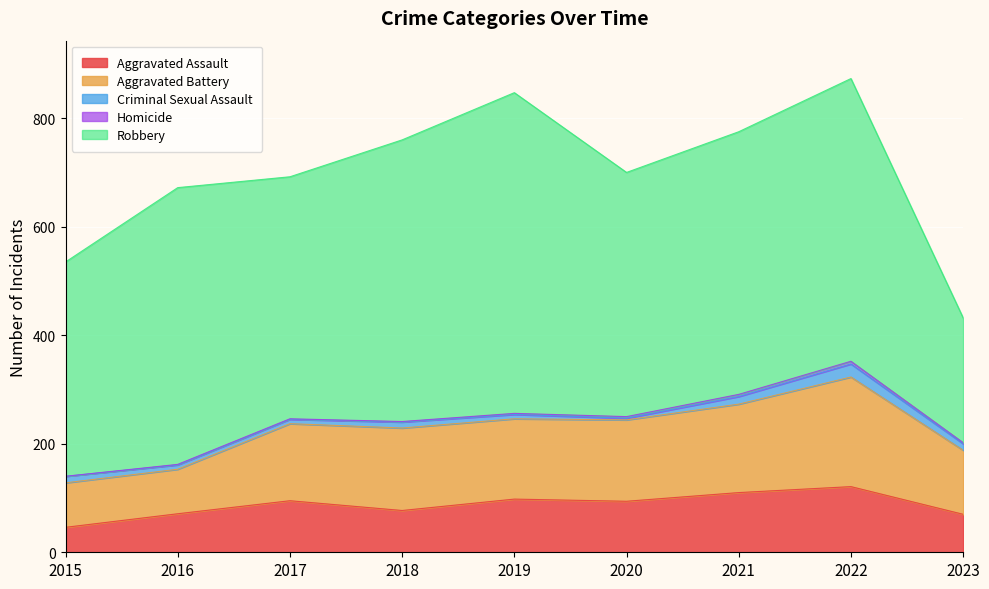

Which series changed the most between 2018 and 2021?

Robbery